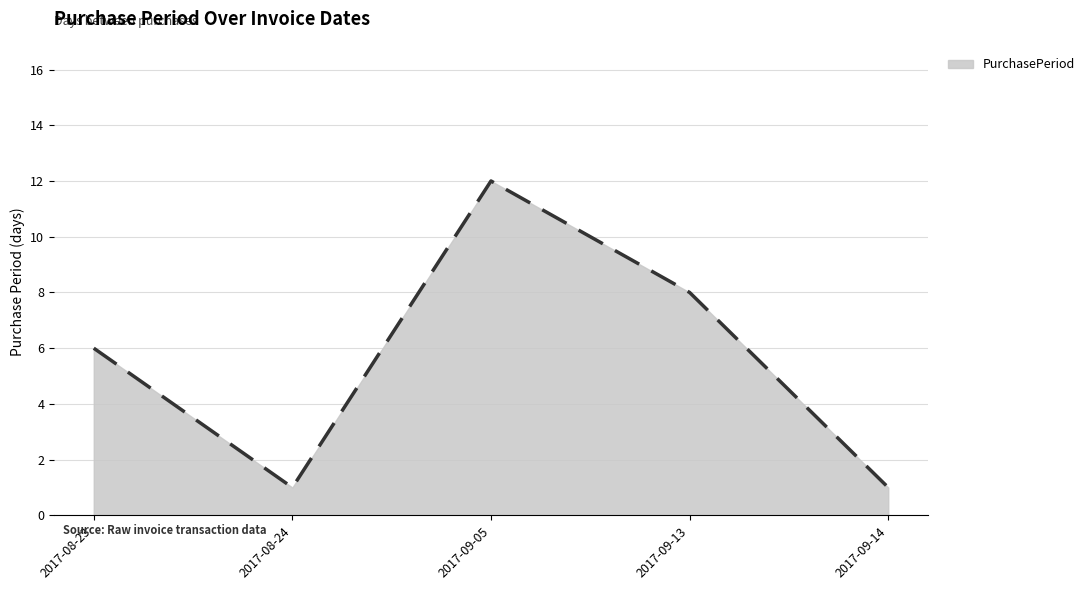

What value does the data have at 2017-09-05, to the nearest 5?

10